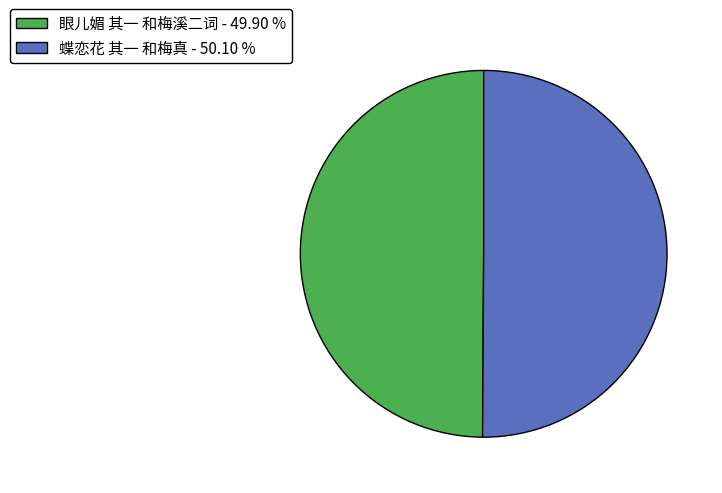

Combined, do 蝶恋花 其一 和梅真 and 眼儿媚 其一 和梅溪二词 account for over 50%?

Yes